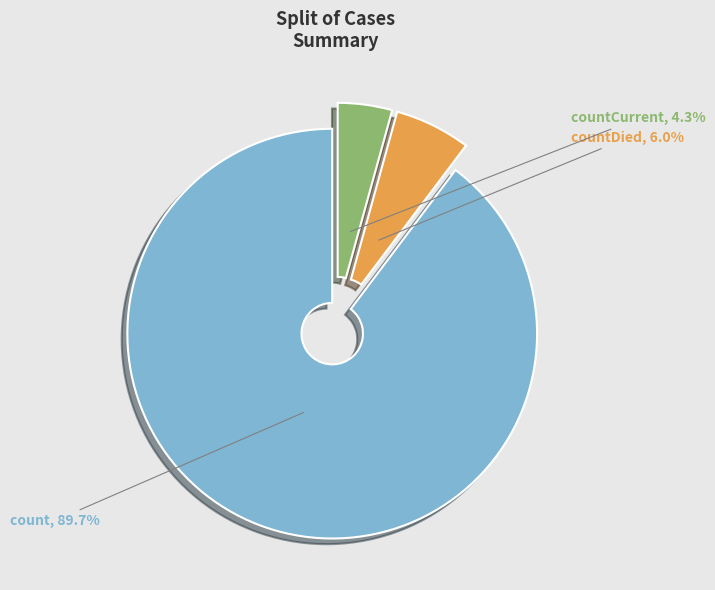

How many slices are in this pie chart?

3